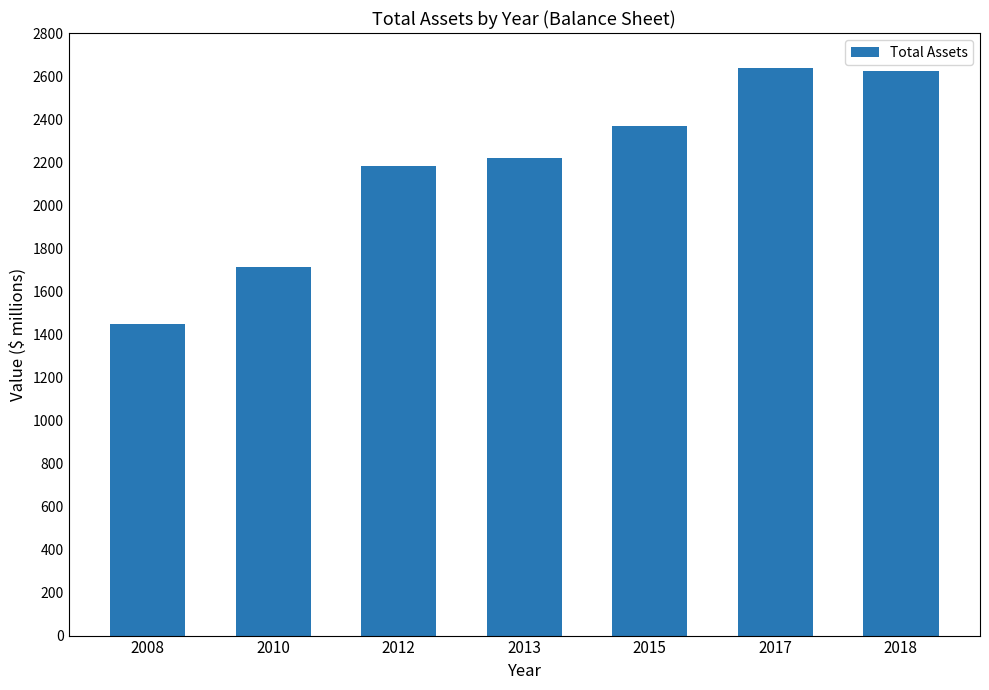

Read the value at 2015, to the nearest 10.

2370